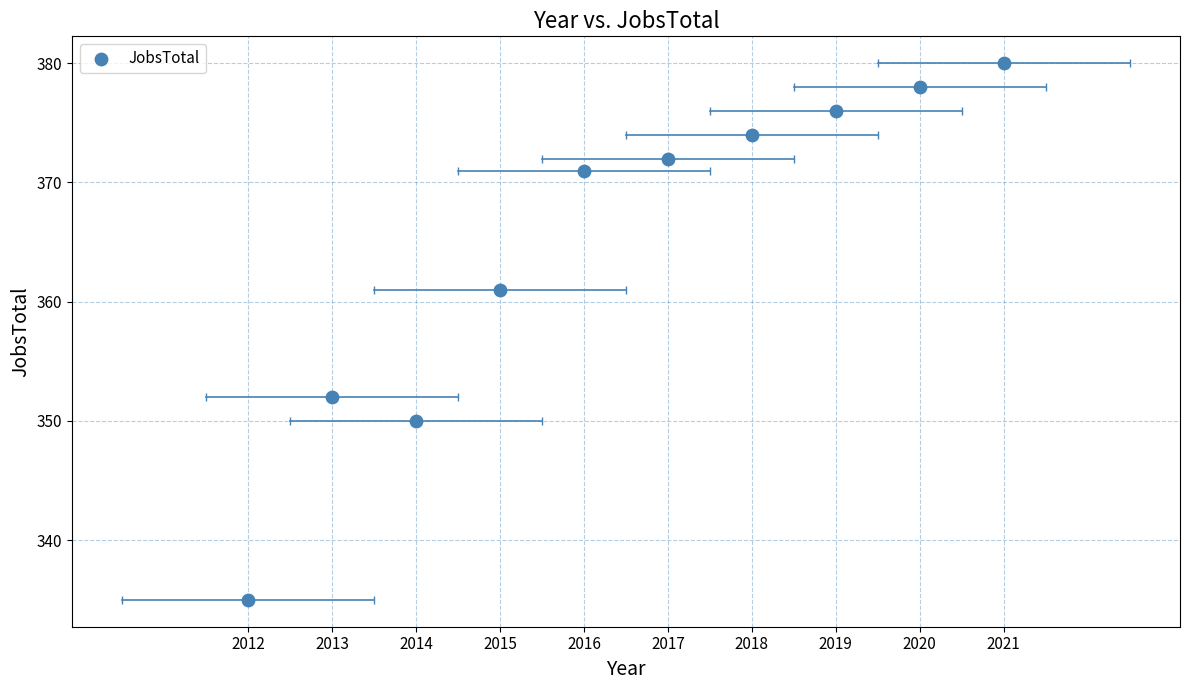

What Y value in the scatter plot is closest to 357?

361